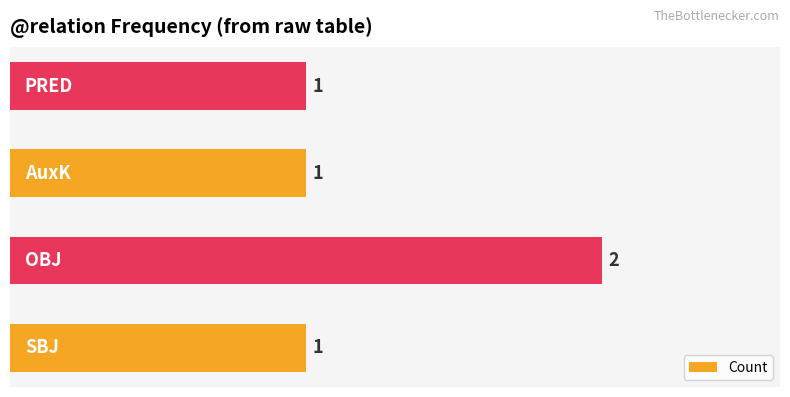

Reading bottom to top, extract all data points from this chart.

1	2	1	1